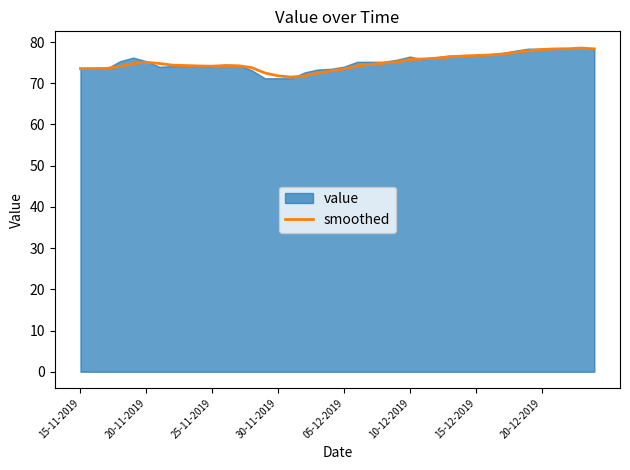

Reading left to right, list all the values displayed in this chart.

73.6	73.6	73.6	74.1	74.8	75.1	74.8	74.4	74.3	74.2	74.2	74.3	74.2	73.8	72.5	71.8	71.5	71.8	72.5	73.0	73.5	74.2	74.6	74.9	75.2	75.8	75.9	76.1	76.4	76.6	76.8	76.8	77.1	77.5	77.9	78.2	78.3	78.4	78.5	78.3